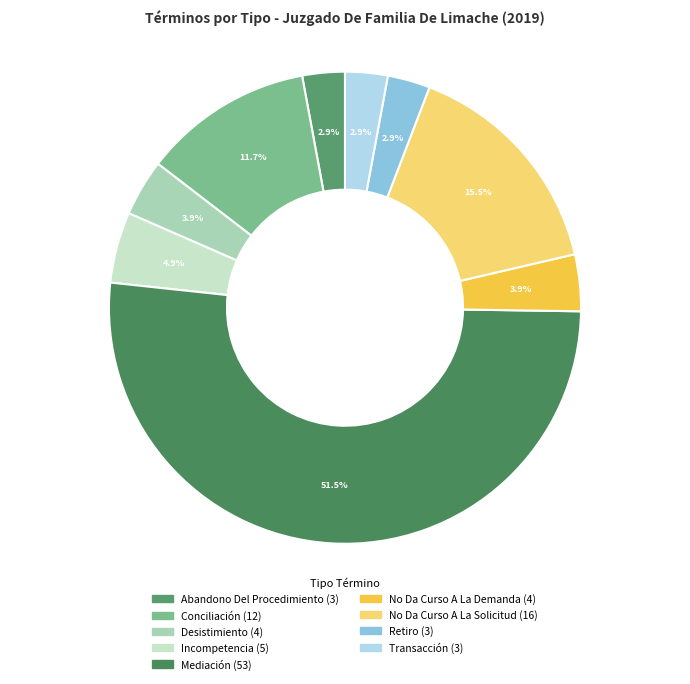

Combined, do Mediación and No Da Curso A La Solicitud account for over 50%?

Yes